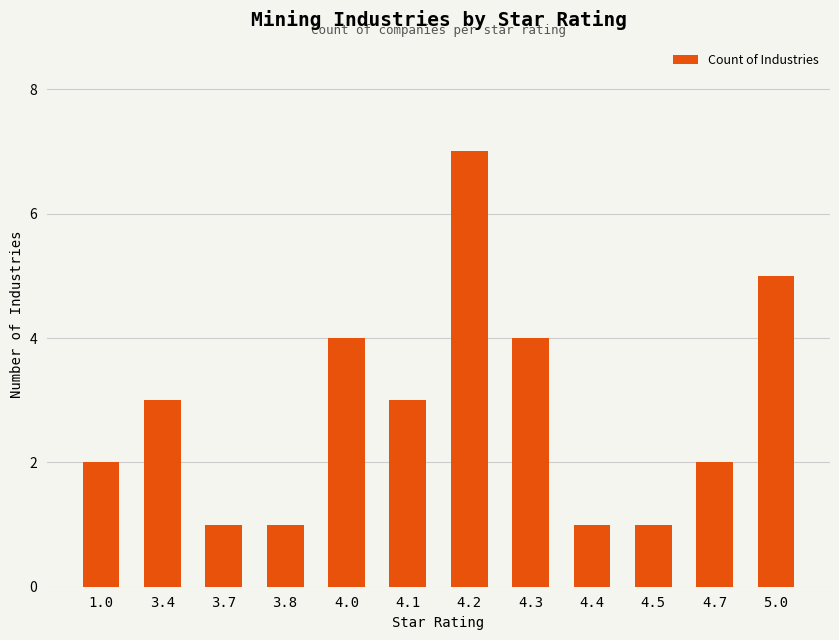

True or false: the data shows 4 at 4.3.

True